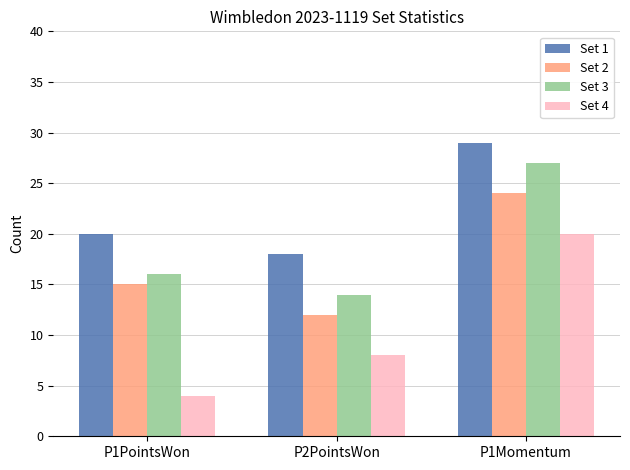

Which series has the largest range (max minus min)?

Set 4